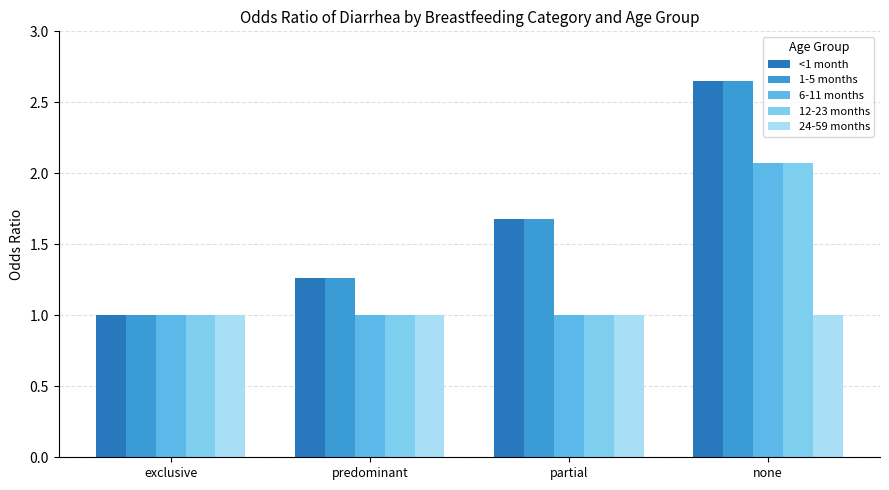

How many bars are there in each group?

5